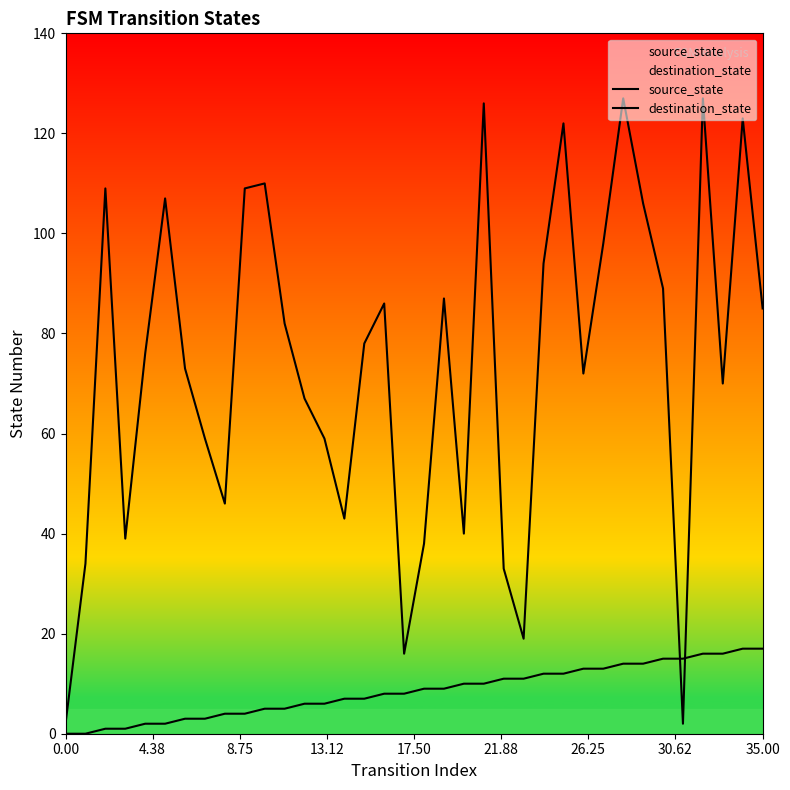

True or false: source_state and destination_state intersect in this chart.

True